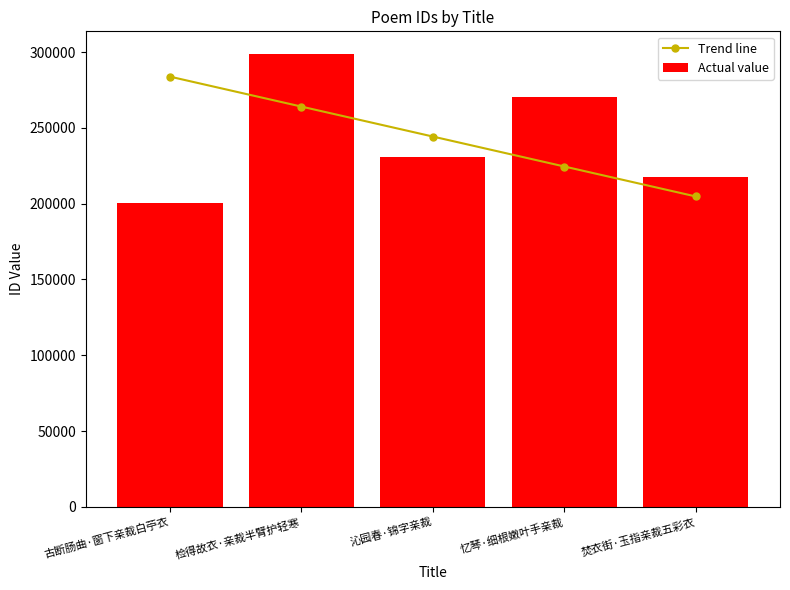

The Trend line series shows 291656.9 at 焚衣街·玉指亲裁五彩衣. True or false?

False